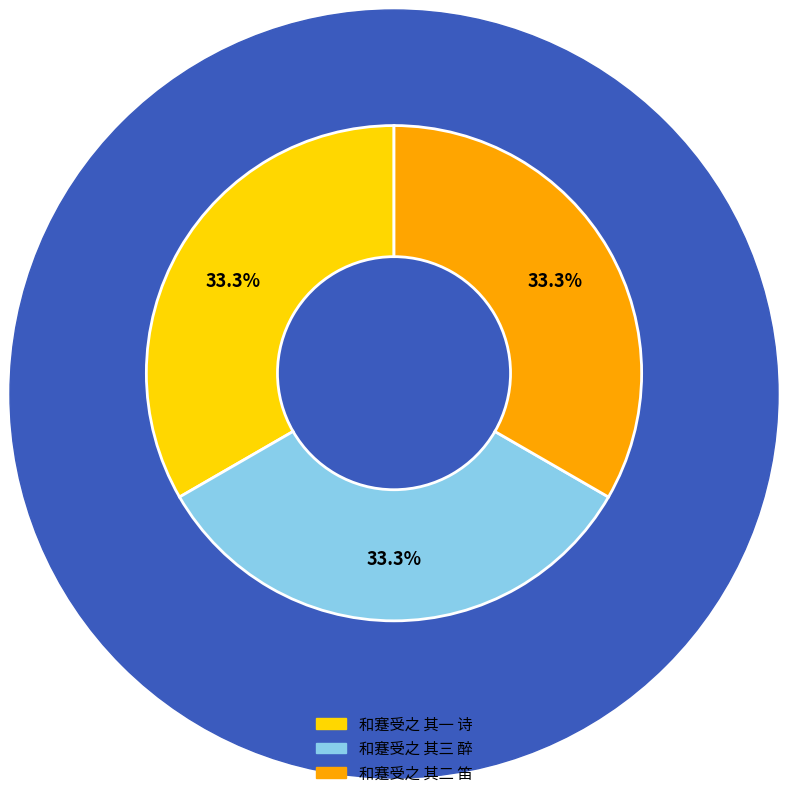

Combined, do 和蹇受之 其一 诗 and 和蹇受之 其三 醉 account for over 50%?

Yes